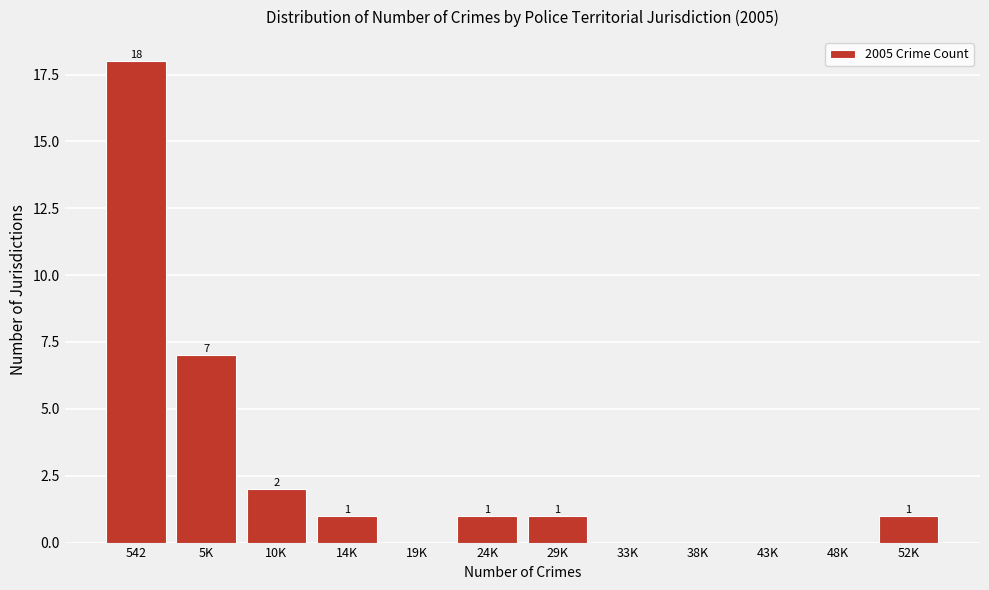

Reading left to right, what are all the values shown in this chart?

542=18	5K=7	10K=2	14K=1	19K=0	24K=1	29K=1	33K=0	38K=0	43K=0	48K=0	52K=1